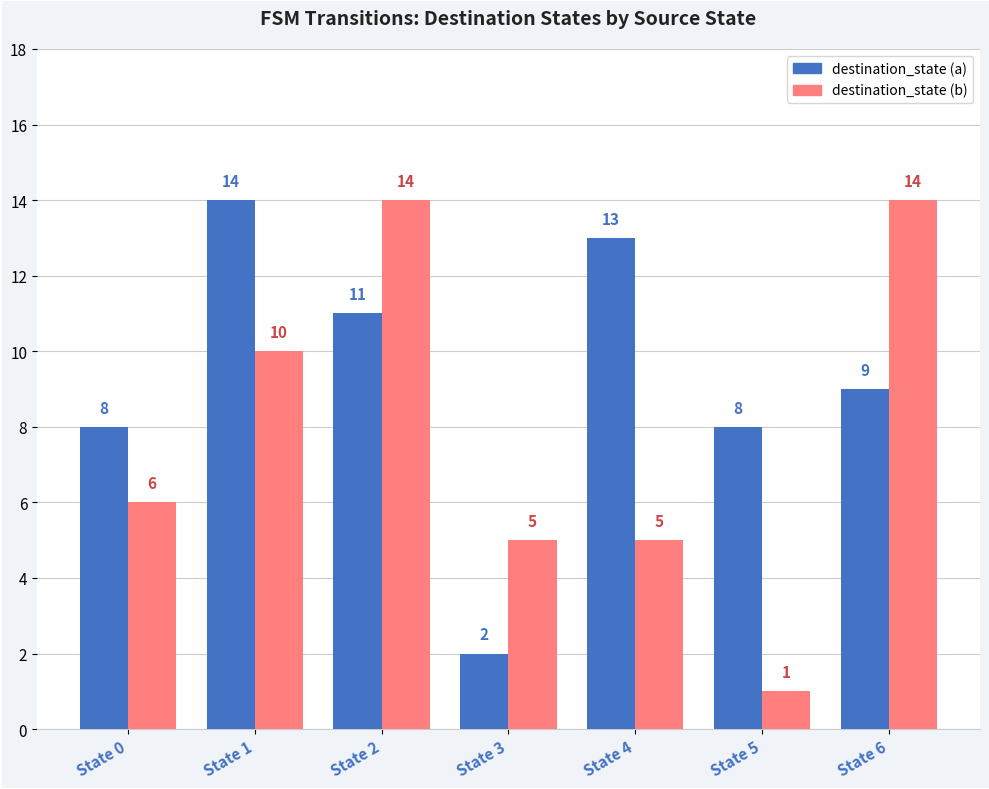

Where is destination_state (b) nearest to the value 7?

State 0